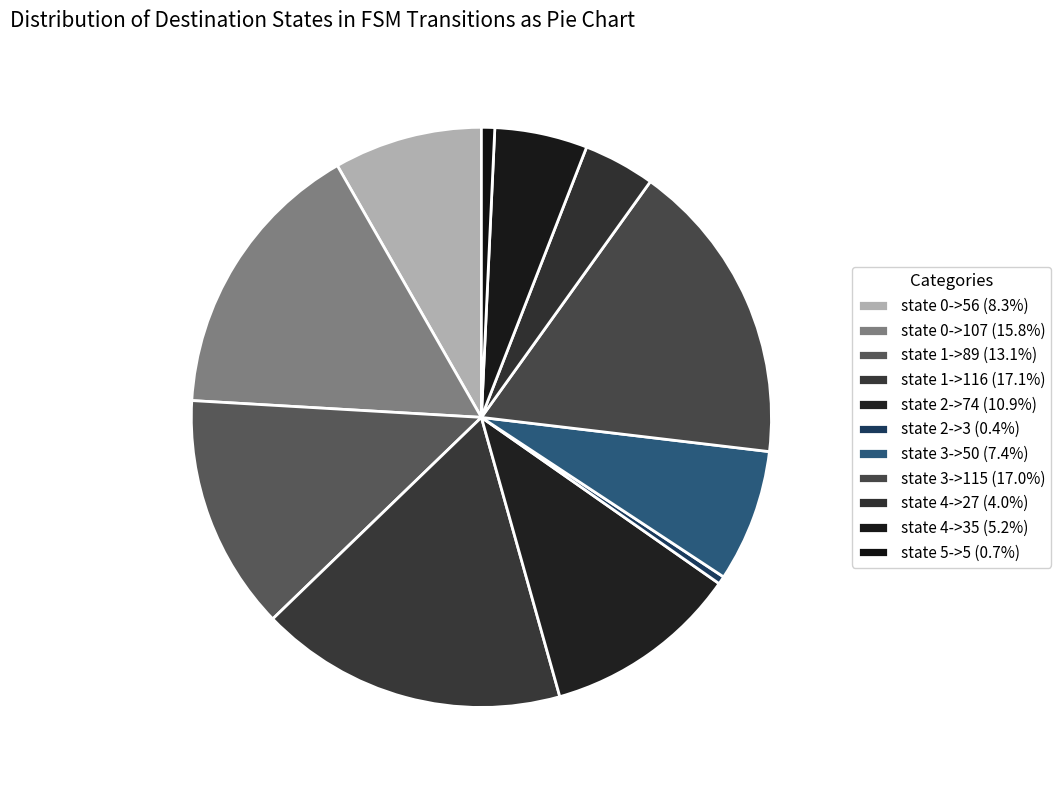

Rank the categories by value from lowest to highest.

state 2->3, state 5->5, state 4->27, state 4->35, state 3->50, state 0->56, state 2->74, state 1->89, state 0->107, state 3->115, state 1->116